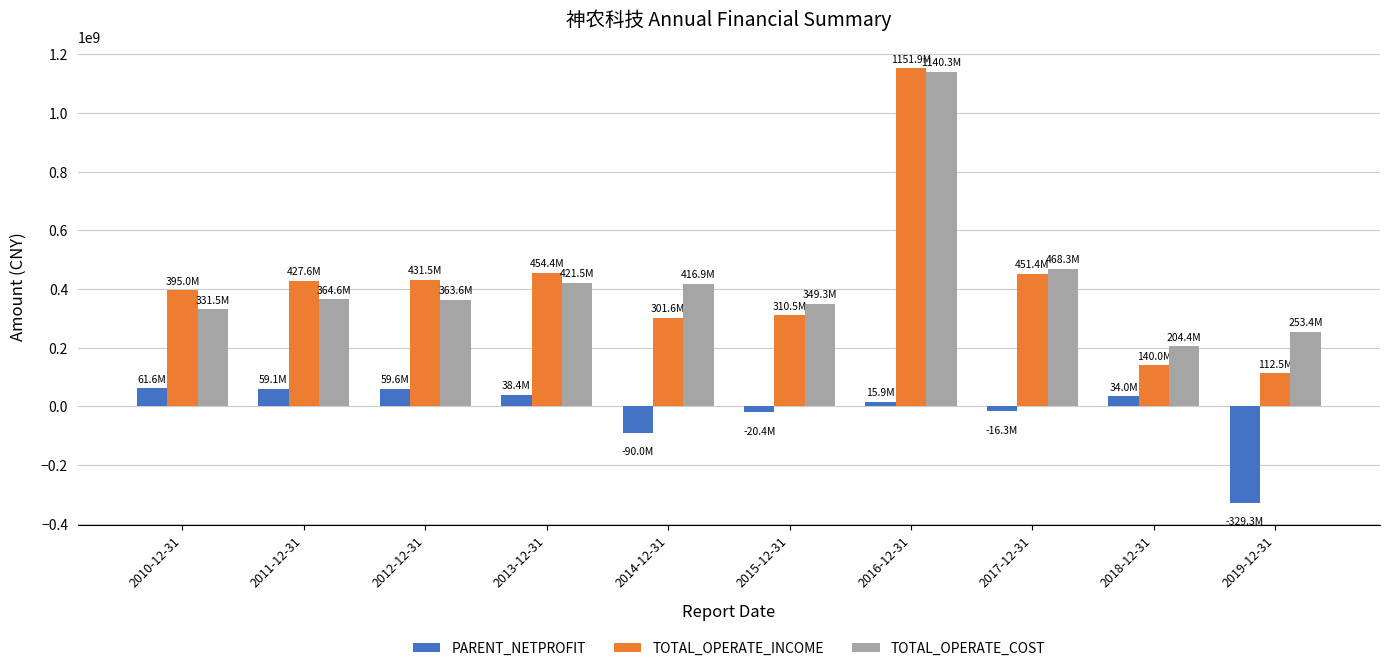

What is the difference between the maximum and minimum values in the TOTAL_OPERATE_COST series?

935885821.3